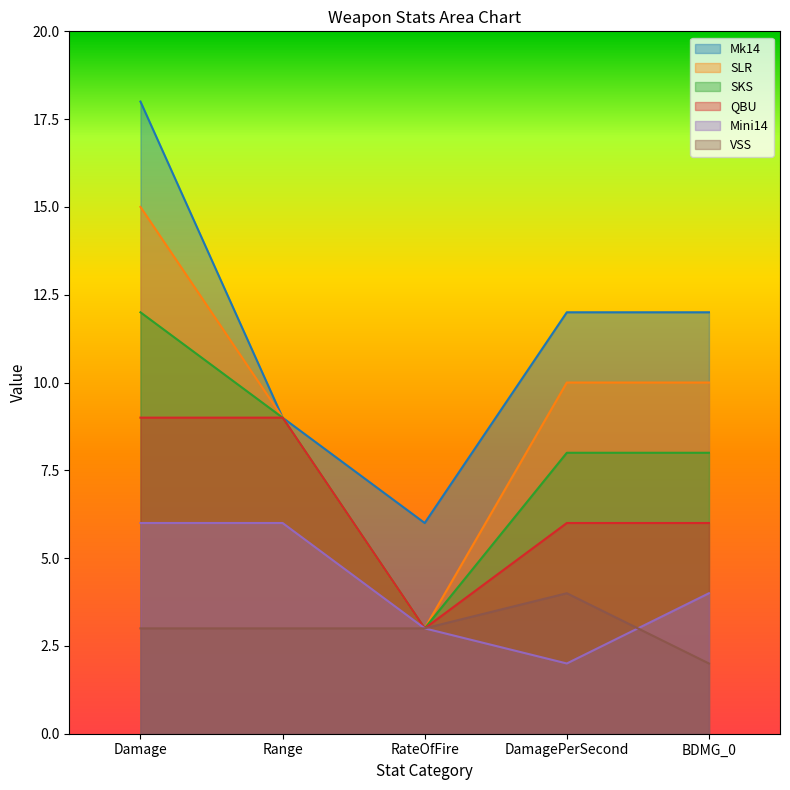

Rank the series at Range from lowest to highest value.

VSS, Mini14, Mk14, SLR, SKS, QBU